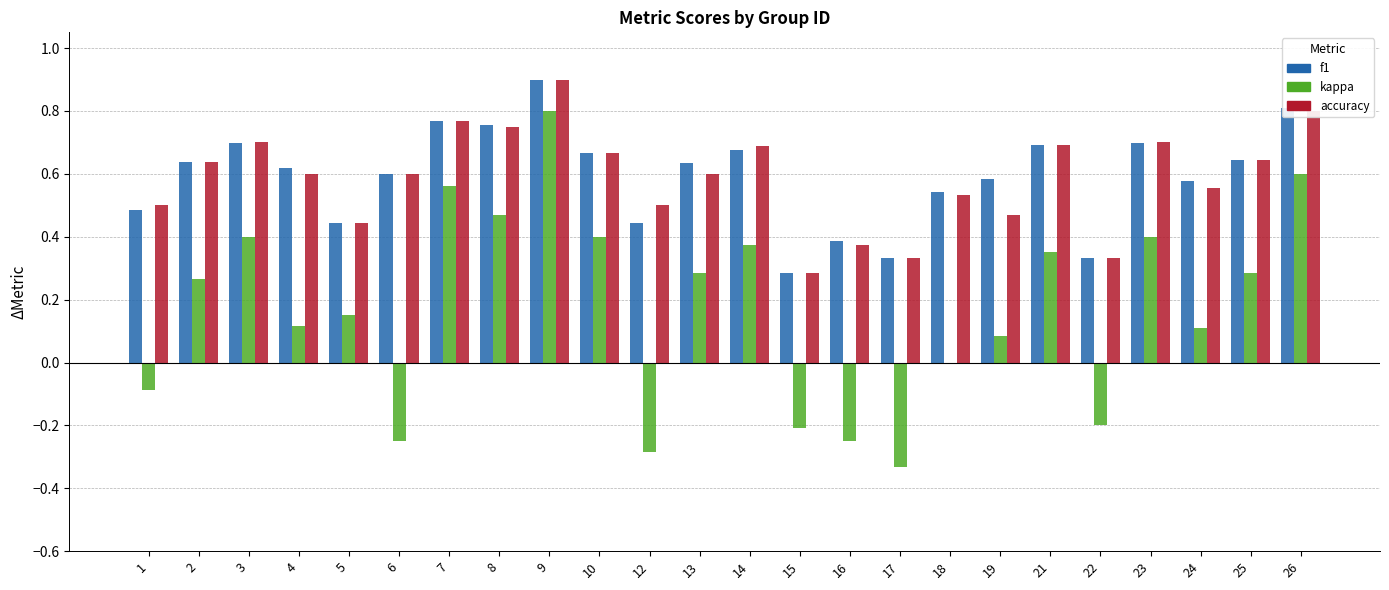

Between 14 and 17, which series saw the biggest shift?

kappa